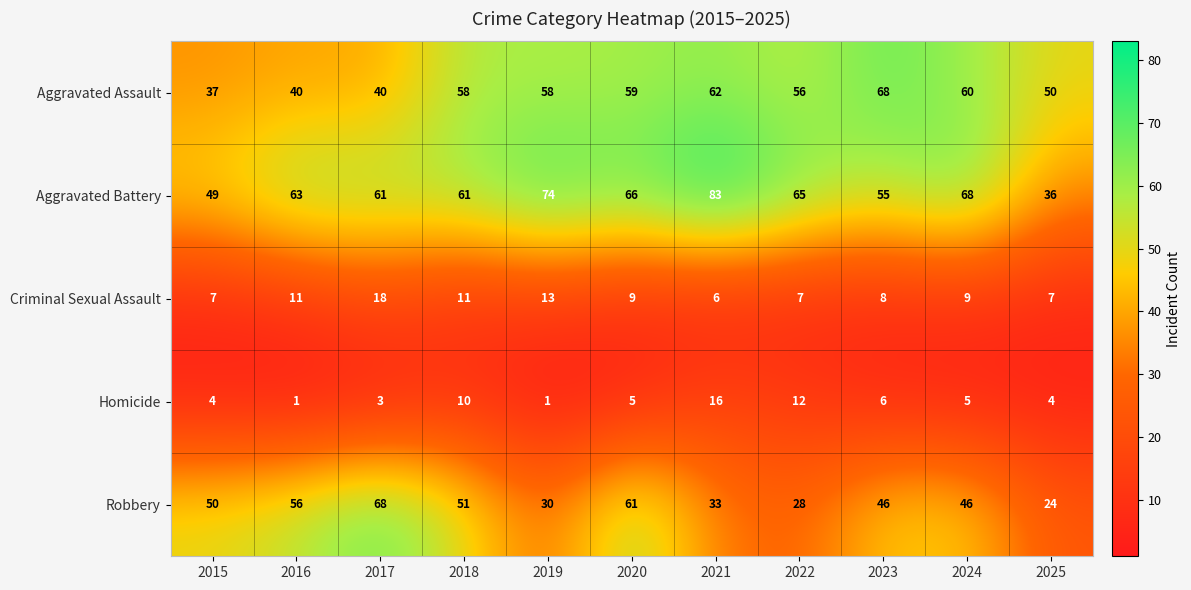

What is the sum of the Aggravated Assault values at 2024 and 2016?

100